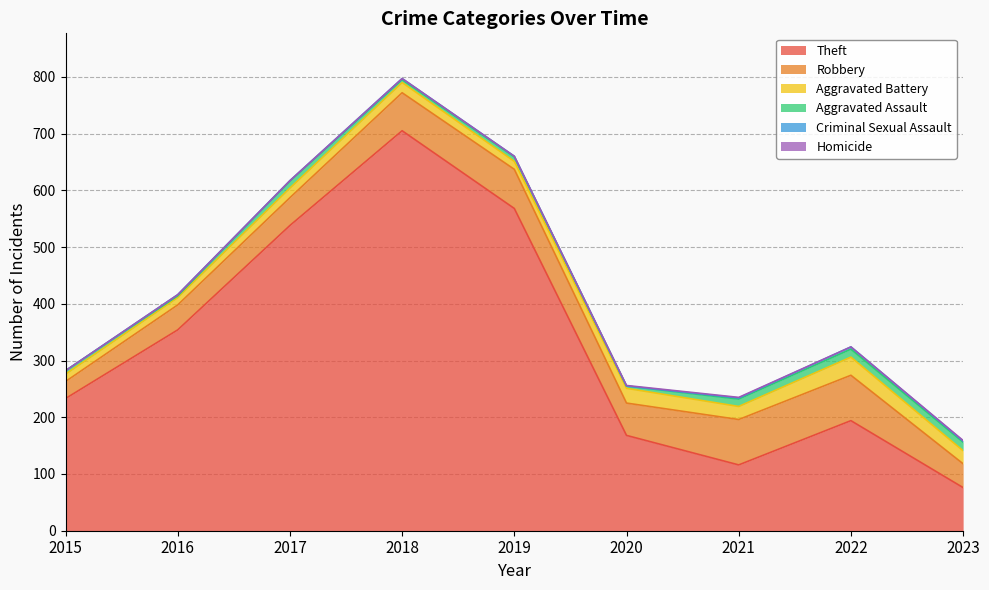

Rank the categories by Theft value from lowest to highest.

2023, 2021, 2020, 2022, 2015, 2016, 2017, 2019, 2018